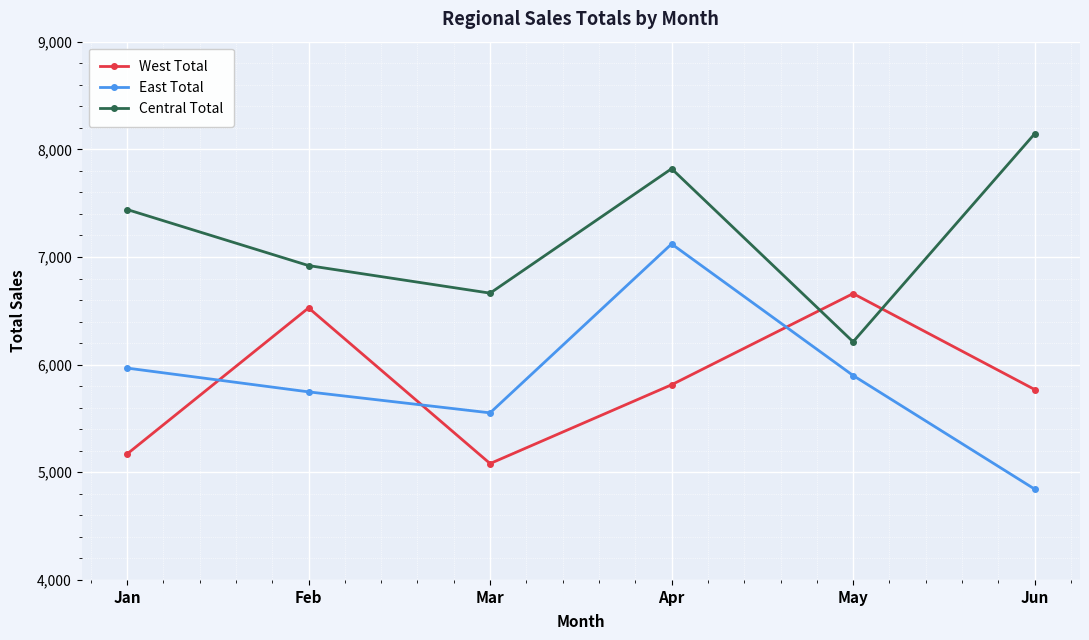

How many Central Total values are between 6664 and 7820?

4